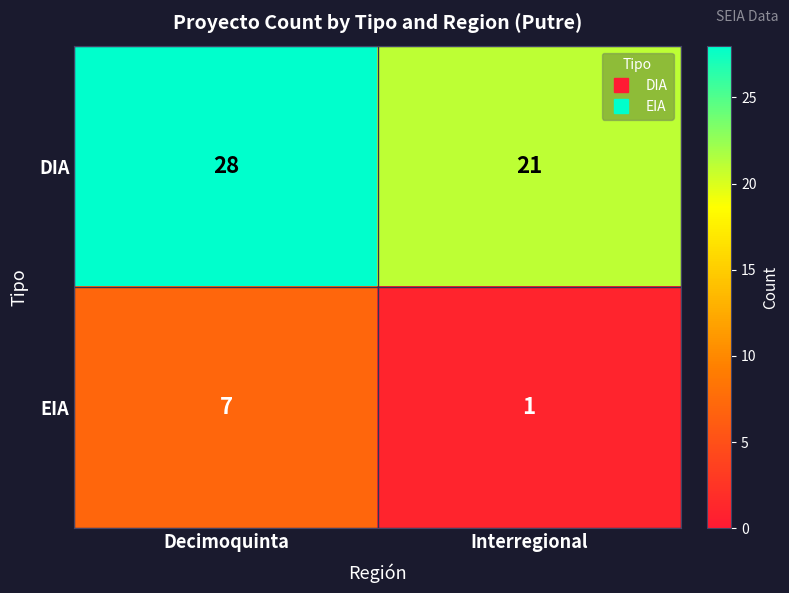

What is the average value of the EIA series?

4